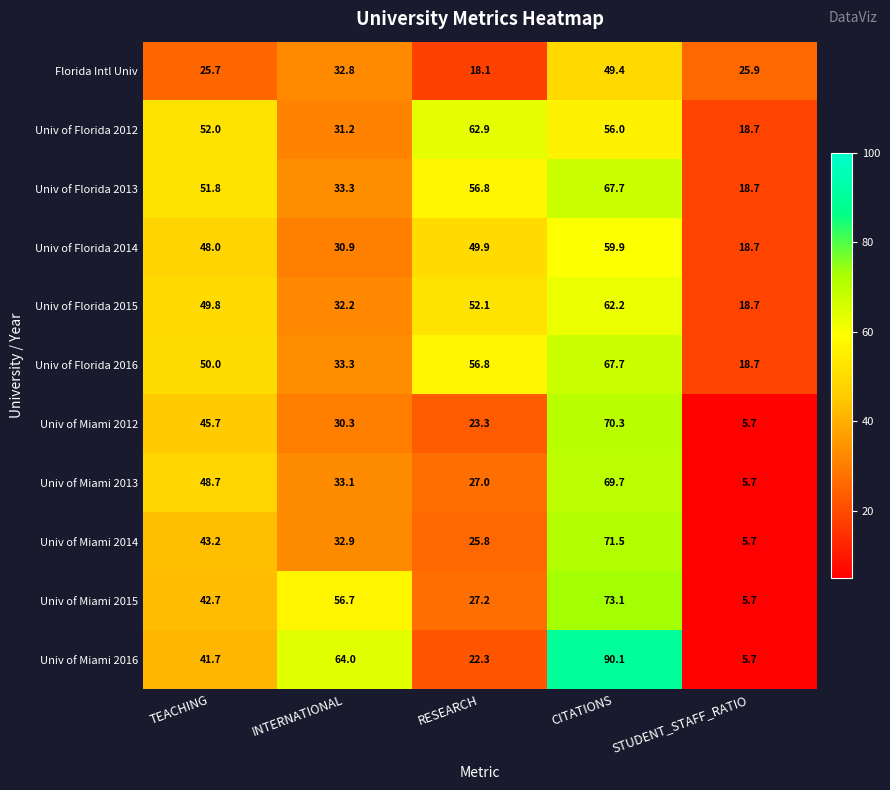

Where does the Univ of Florida 2015 series first go above 49?

TEACHING